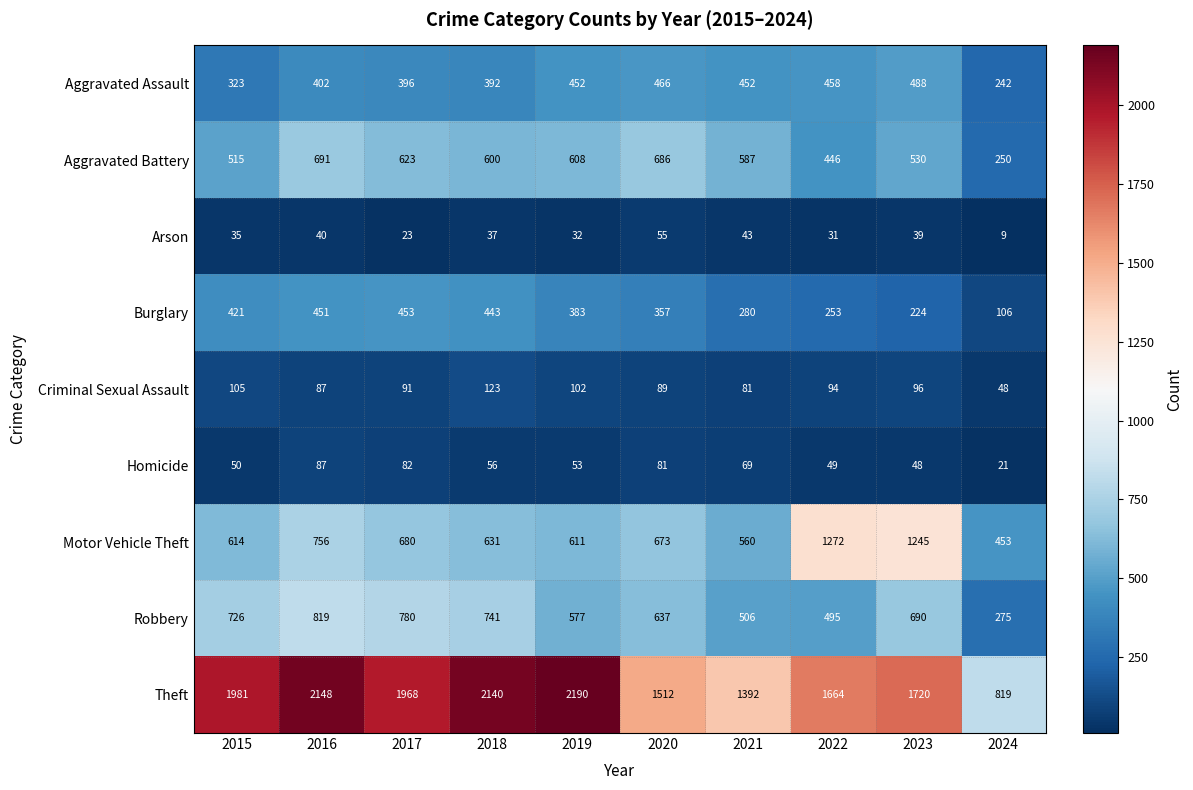

The Homicide series shows 21 at 2024. True or false?

True